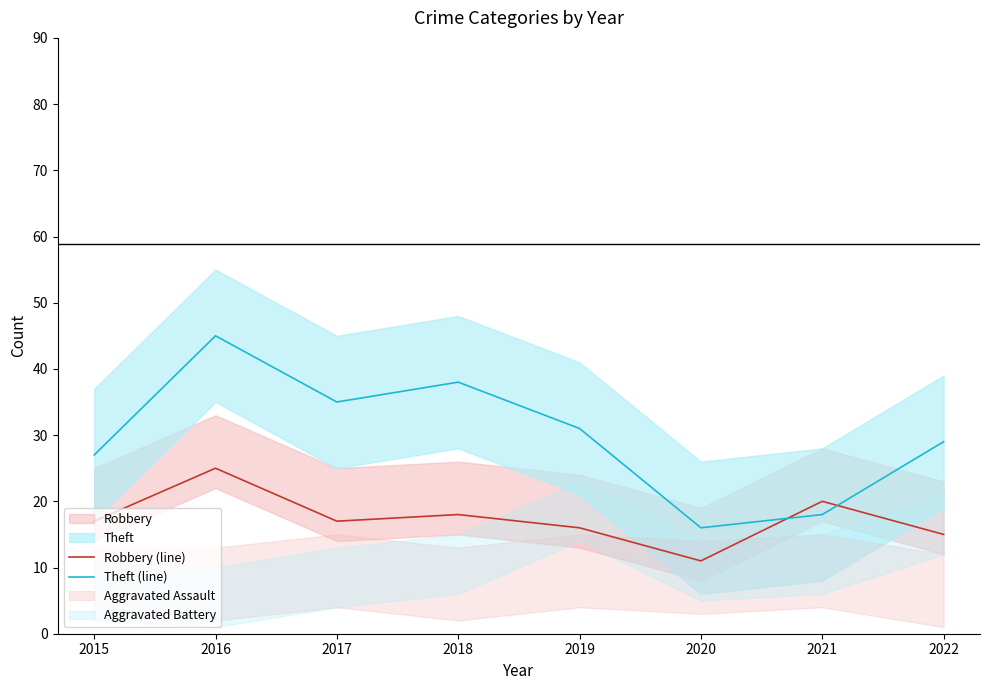

True or false: Robbery (line) and Theft (line) cross at least once.

True